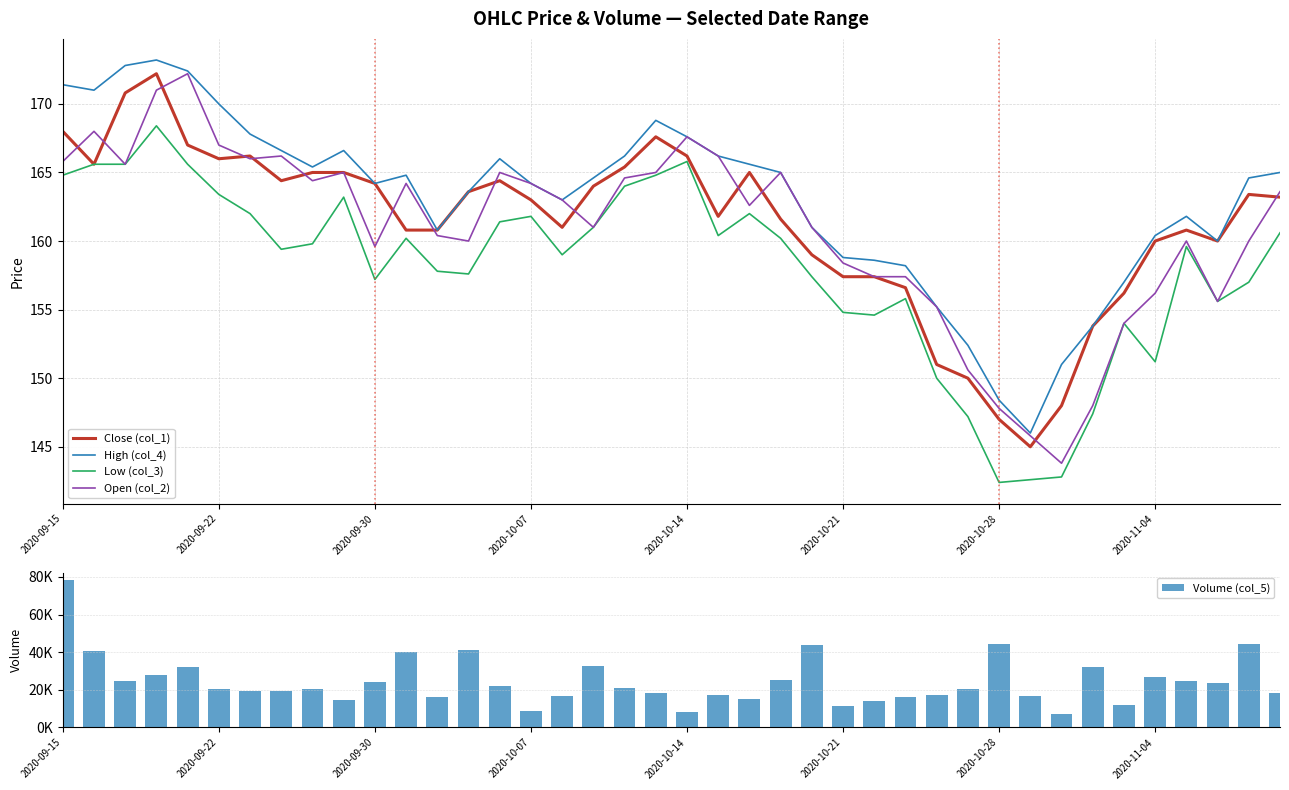

Which label corresponds to the largest value in the chart?

2020-09-15